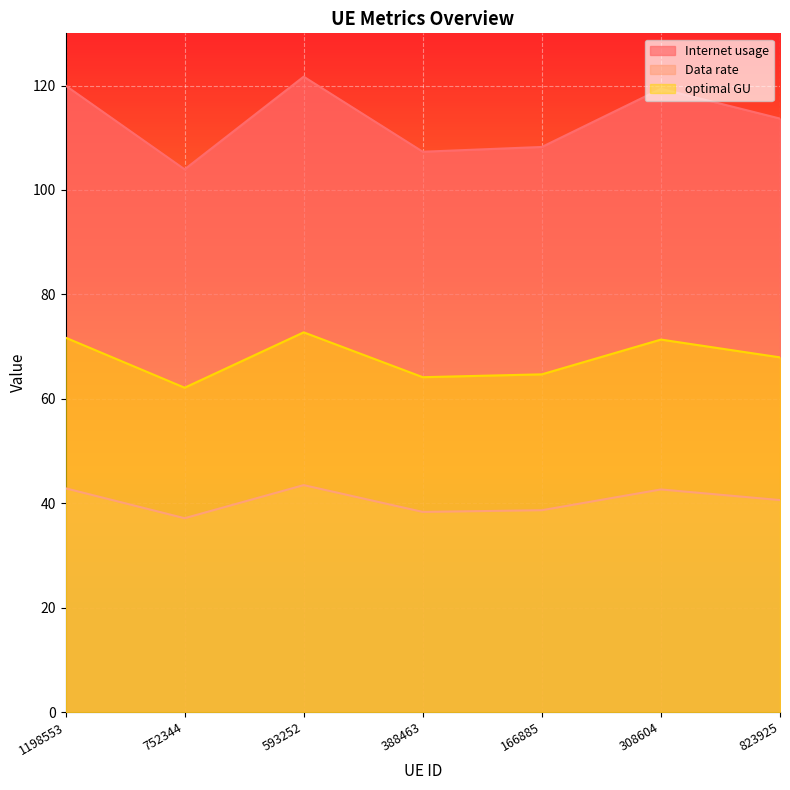

True or false: Internet usage and Data rate cross at least once.

False